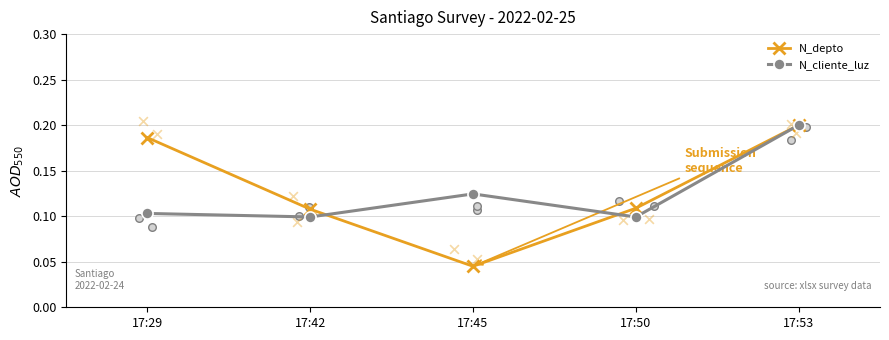

Is the value of N_cliente_luz at 17:45 greater than the value of N_depto at 17:53?

No